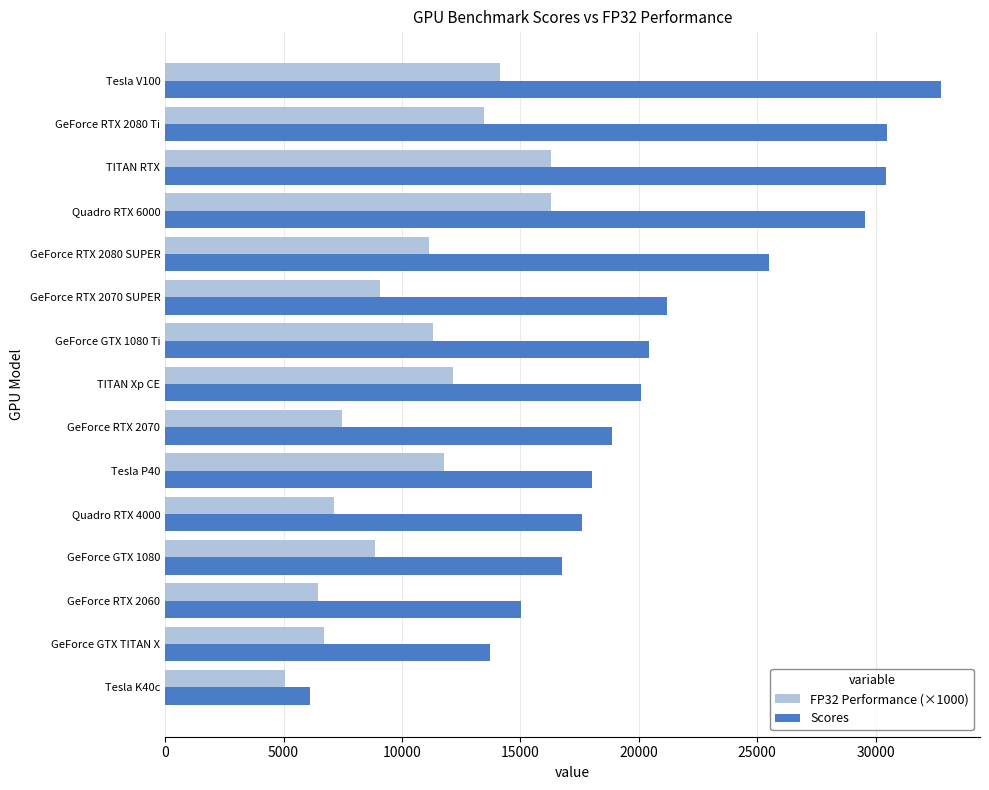

Rank the series by their maximum value, from highest to lowest.

Scores, FP32 Performance (×1000)